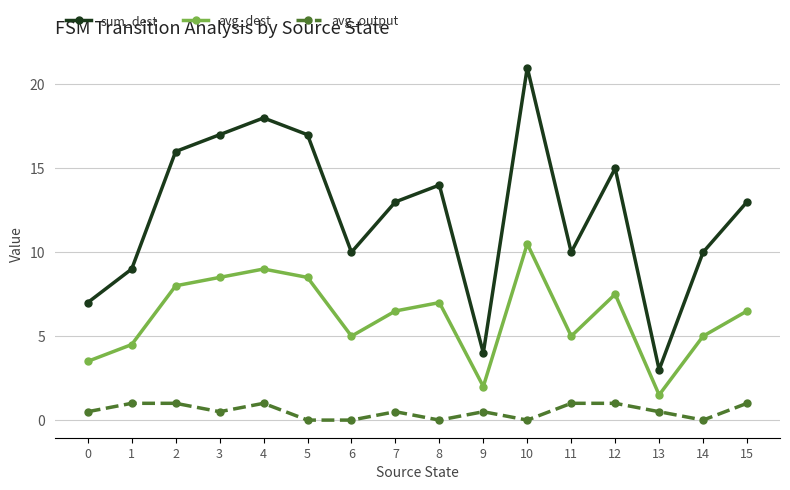

What are all the series names shown in the legend?

sum_dest, avg_dest, avg_output